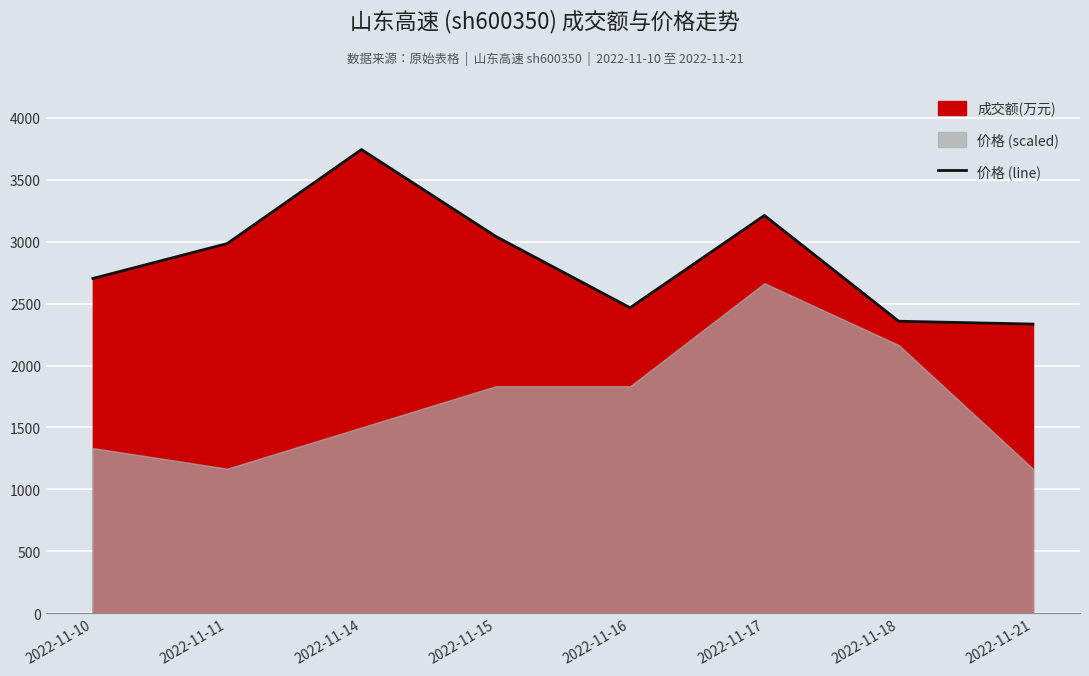

Reading left to right, list all the values displayed in this chart.

2703	2985	3744	3043	2467	3212	2358	2335